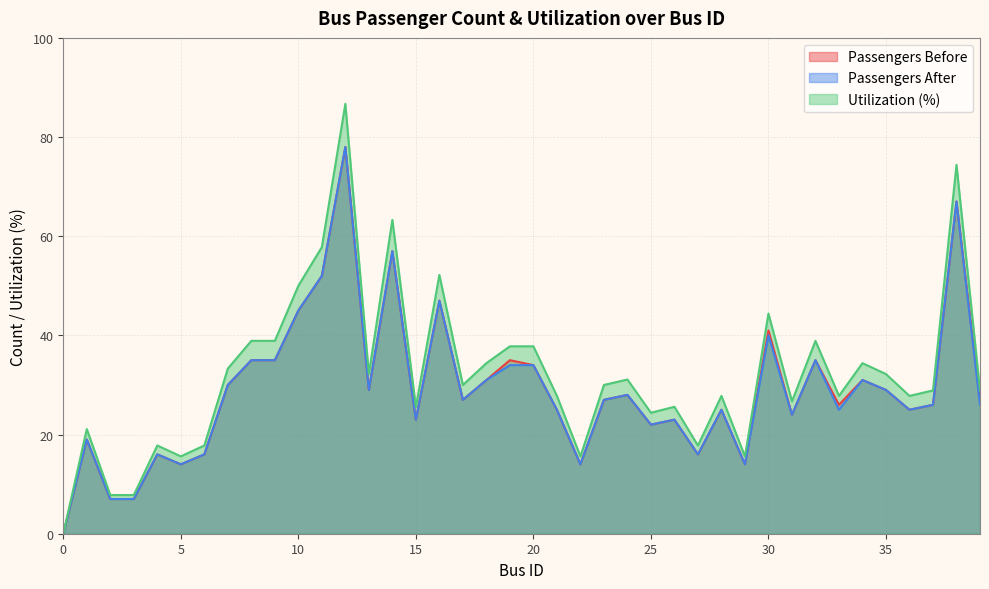

True or false: passenger_count_after and utilization_rate_pct intersect in this chart.

False